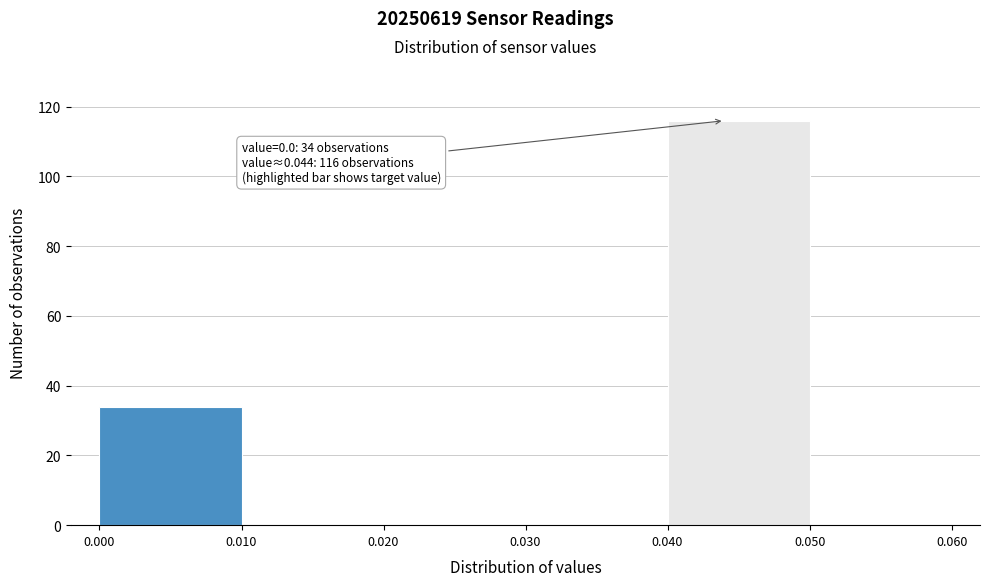

Which range on the x-axis has the tallest bar?

0.040 to 0.050